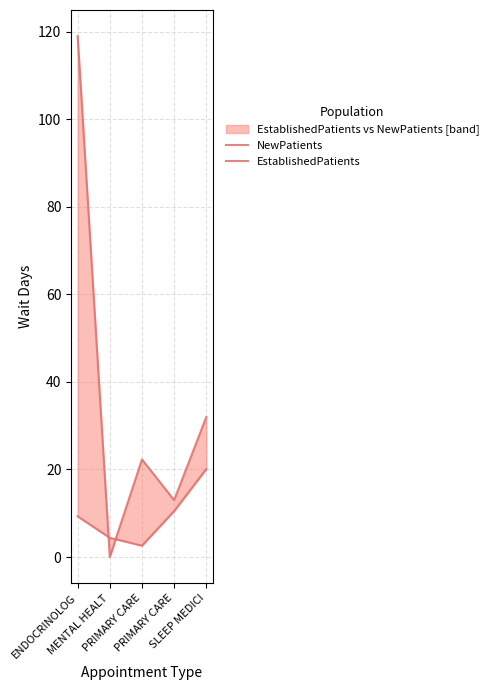

How many series are shown in this chart?

2